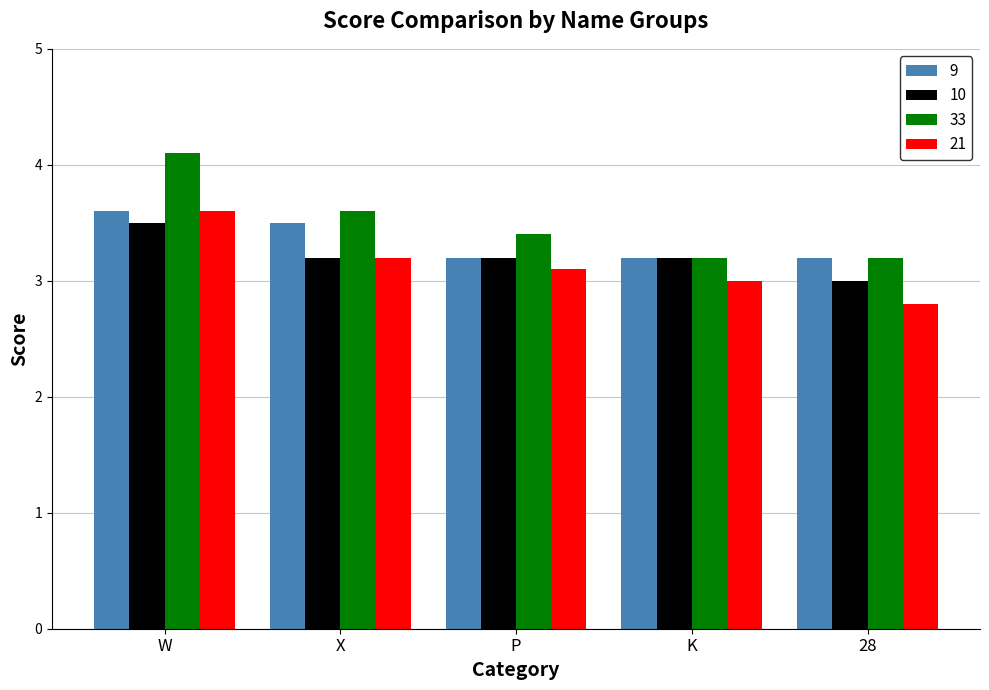

How many bars are there in total?

20